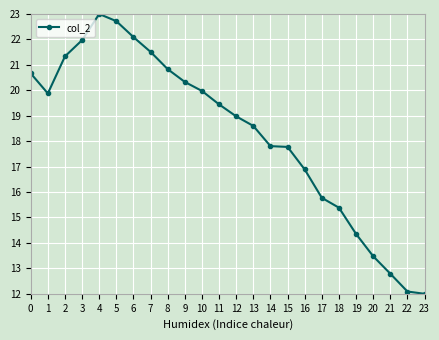

Which category has the highest value across all series?

4